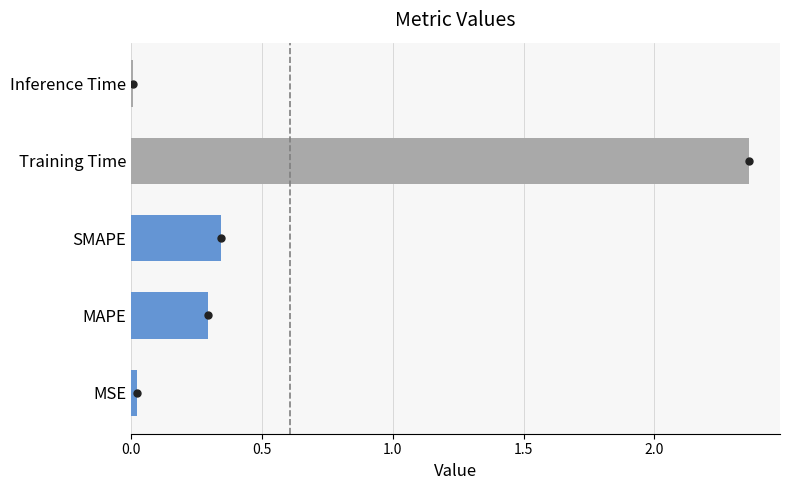

What is the average value?

0.6